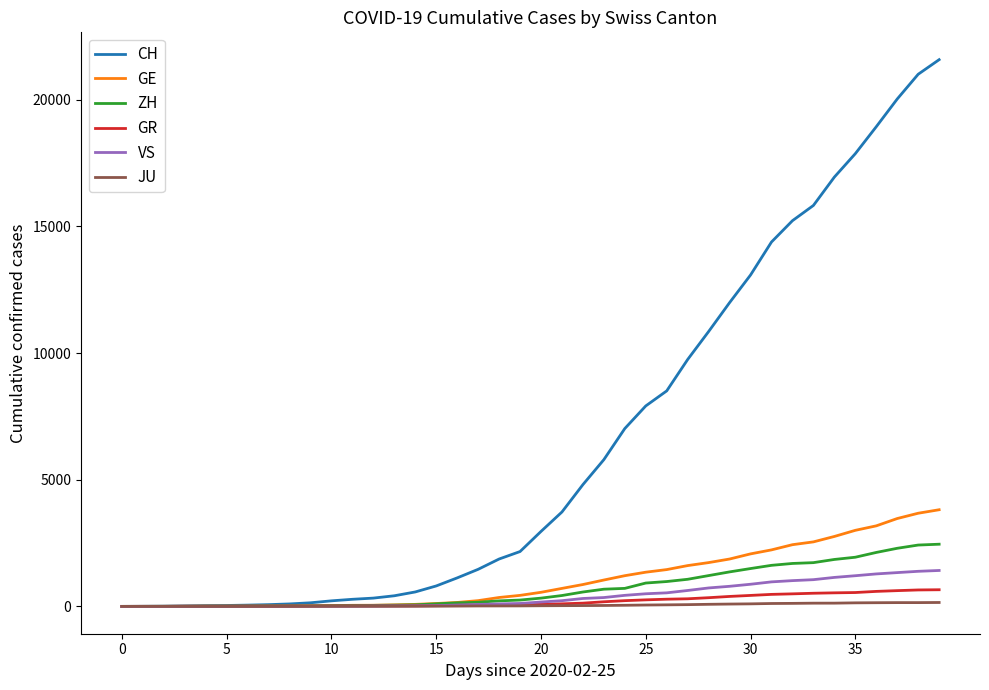

Which series has the largest range (max minus min)?

CH